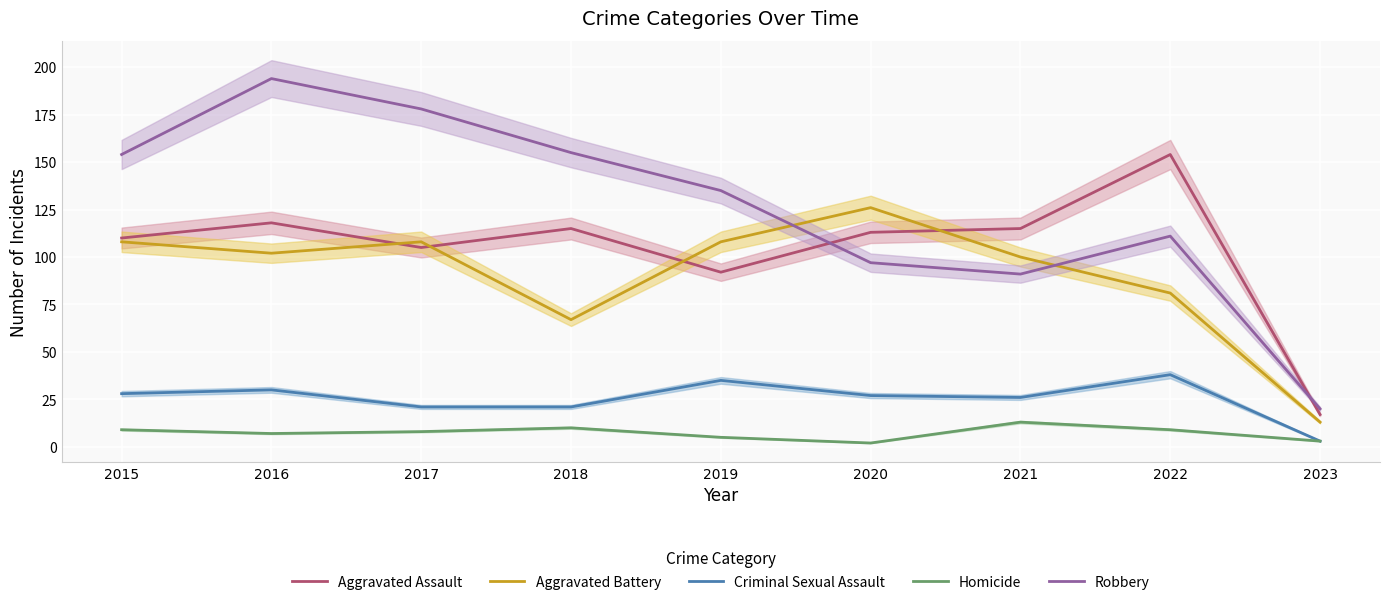

At which category is the sum across all series the highest?

2016